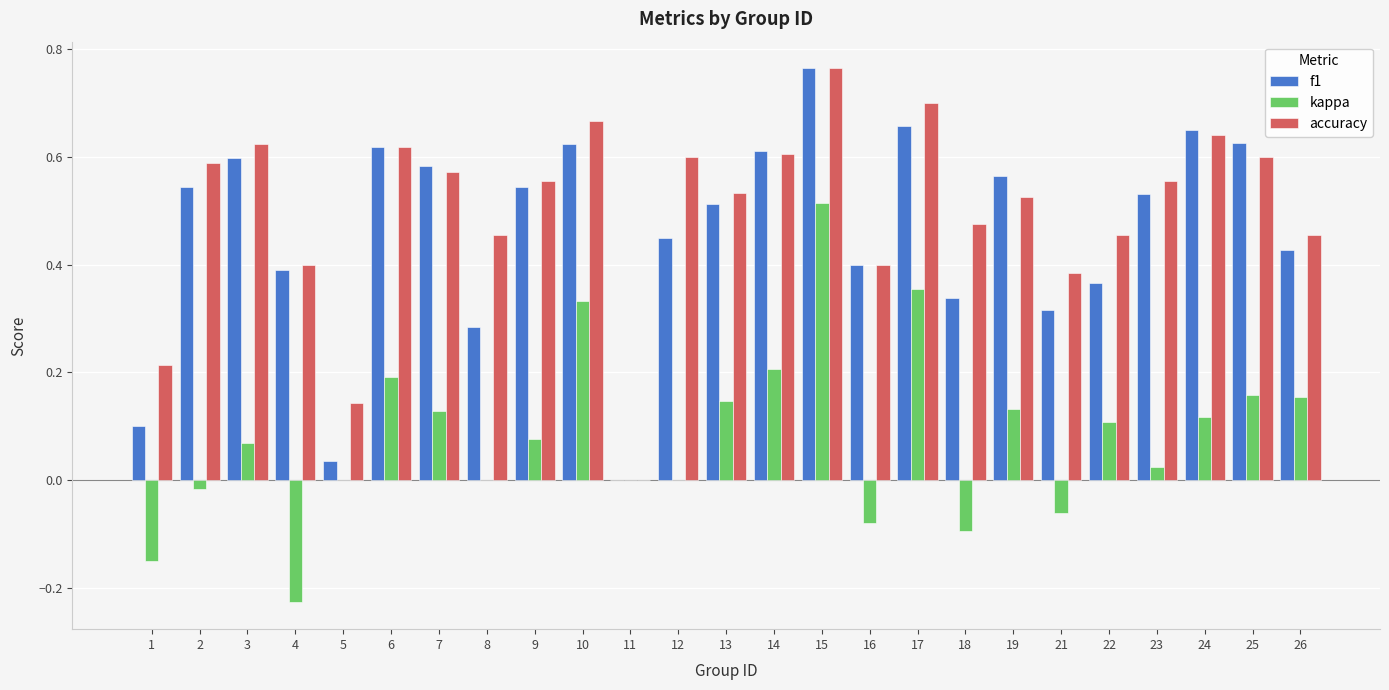

At which category is the sum across all series the highest?

15